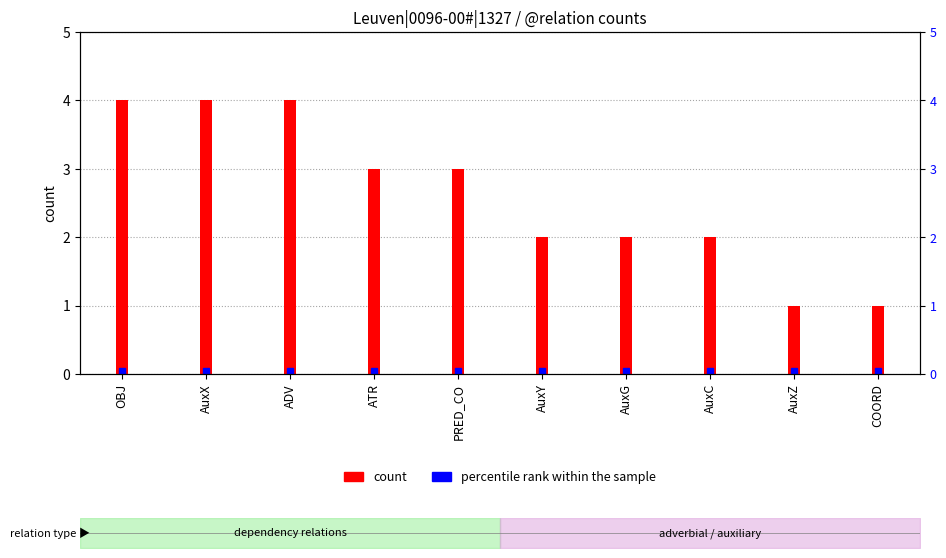

Is it true that the value at AuxG is 1?

False